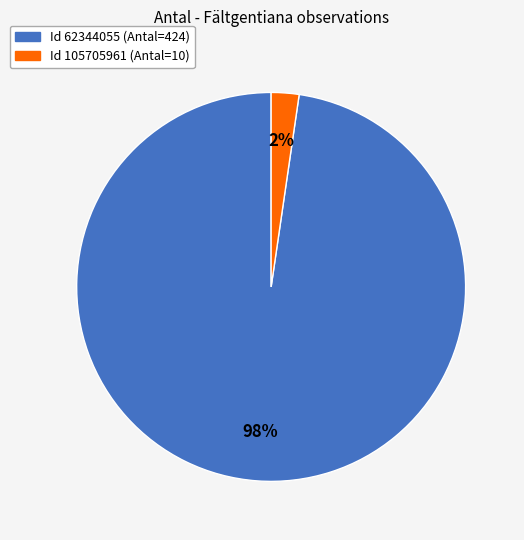

To the nearest percent, what is the average slice percentage?

50%